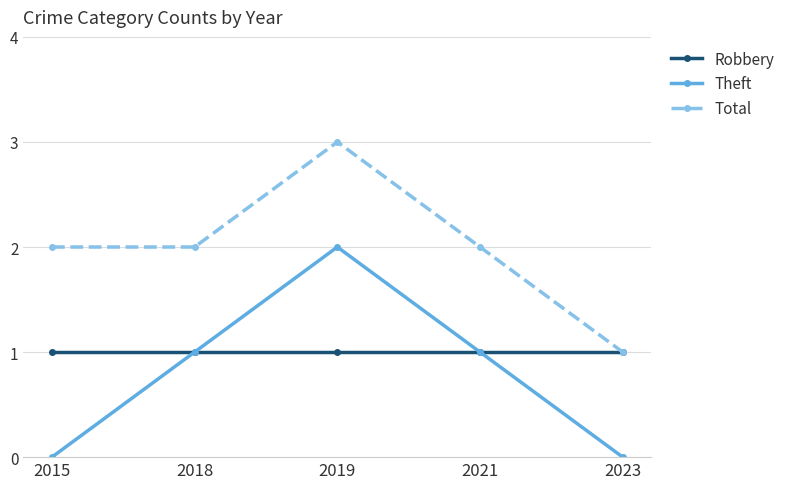

True or false: Total and Theft cross at least once.

False